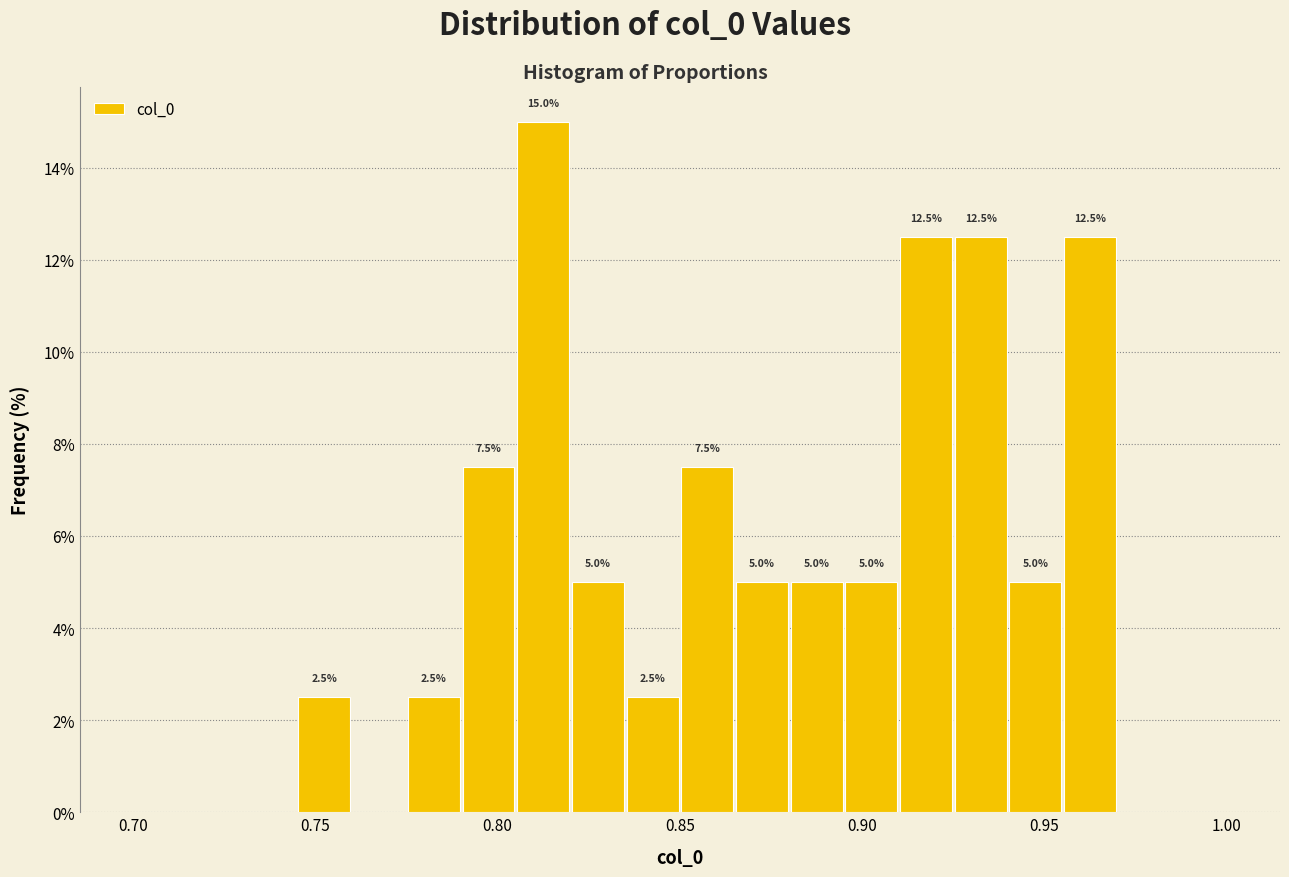

Around what value on the x-axis is the tallest bar? Give the approximate position of its centre, as read against the axis.

0.815